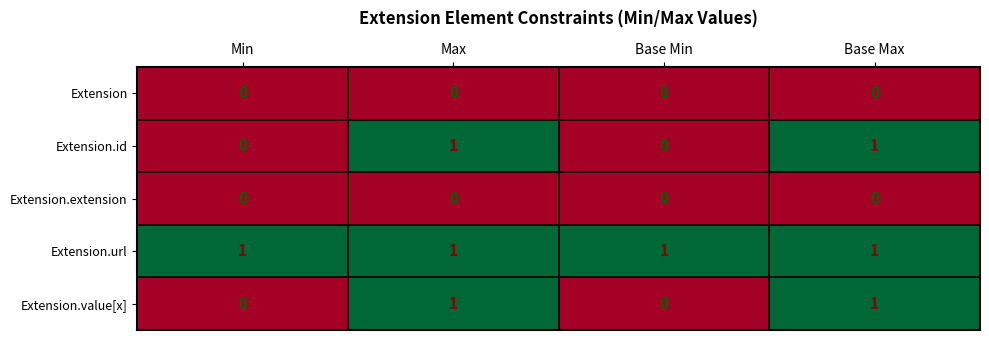

What is the difference between the highest and lowest values at Max?

1